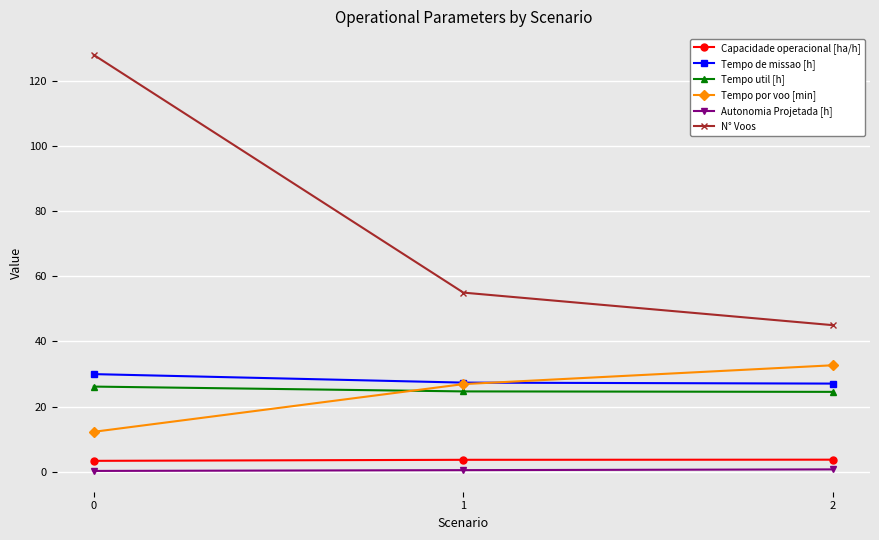

Rank the series at 0 from highest to lowest value.

N° Voos, Tempo de missao [h], Tempo util [h], Tempo por voo [min], Capacidade operacional [ha/h], Autonomia Projetada [h]